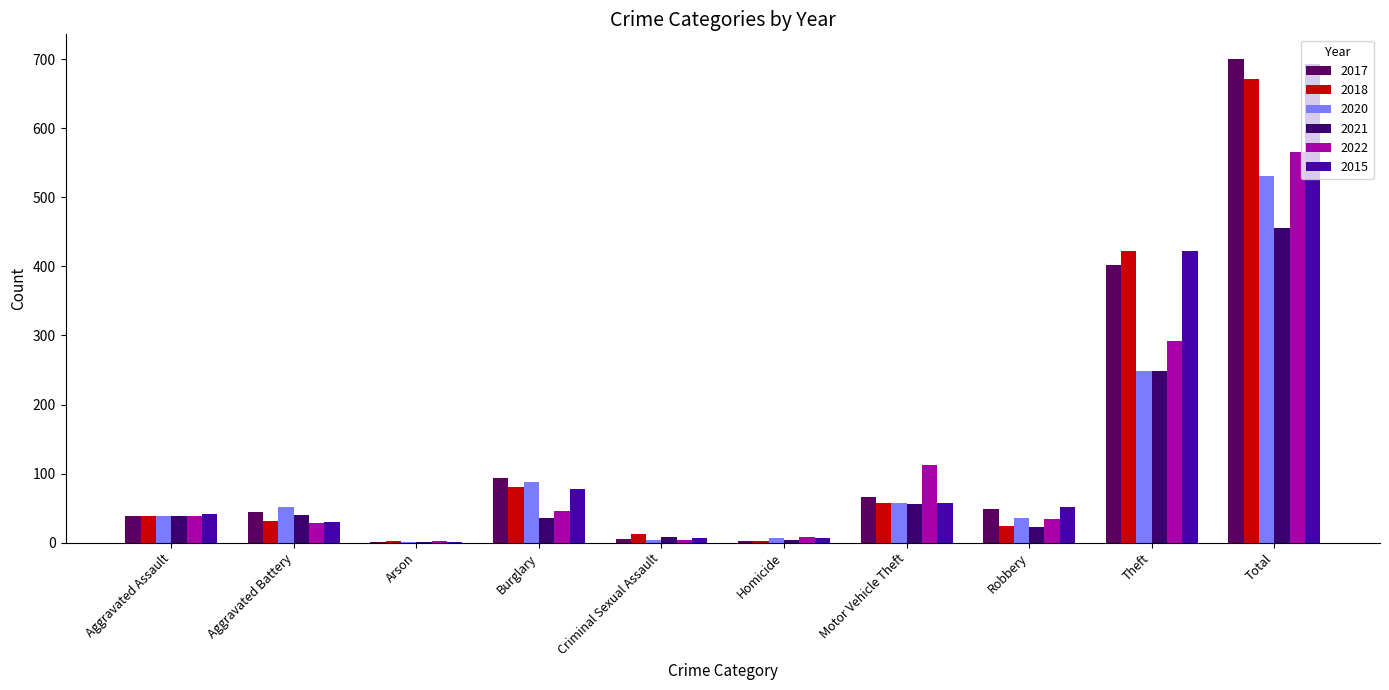

Rank the series by their maximum value, from lowest to highest.

2021, 2020, 2022, 2018, 2015, 2017